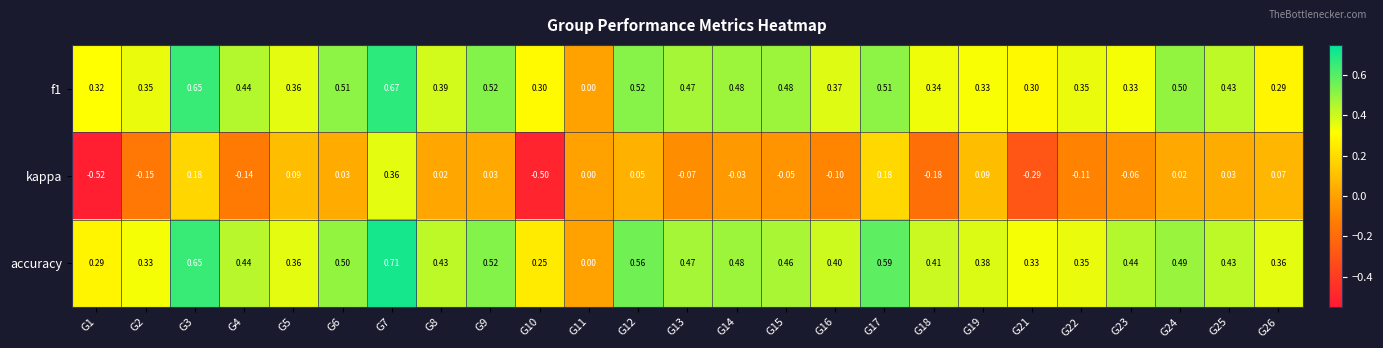

What is the total value across all series at G3?

1.5